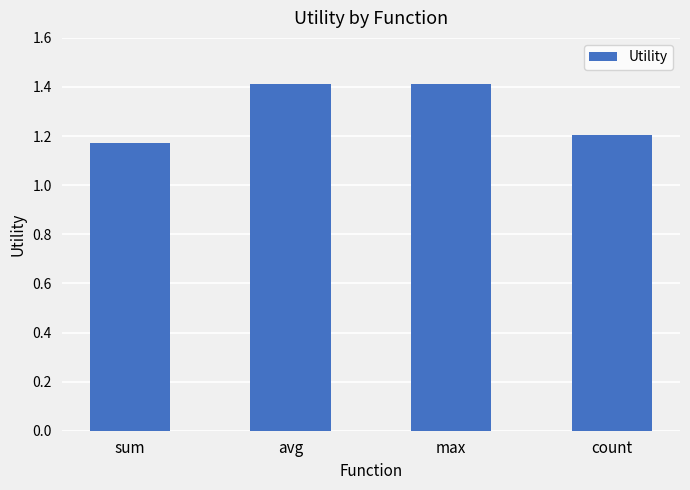

What is the sum of all values?

5.2